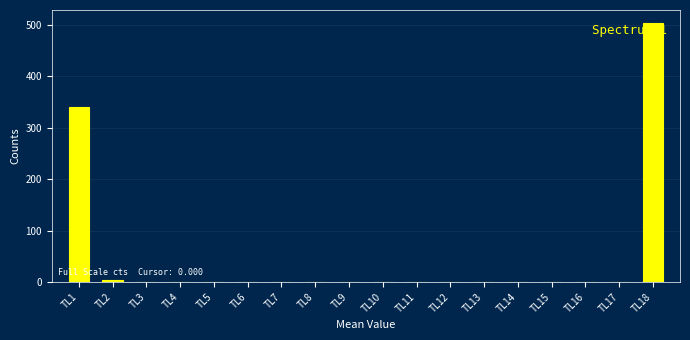

What is the maximum value shown in the chart?

503.7